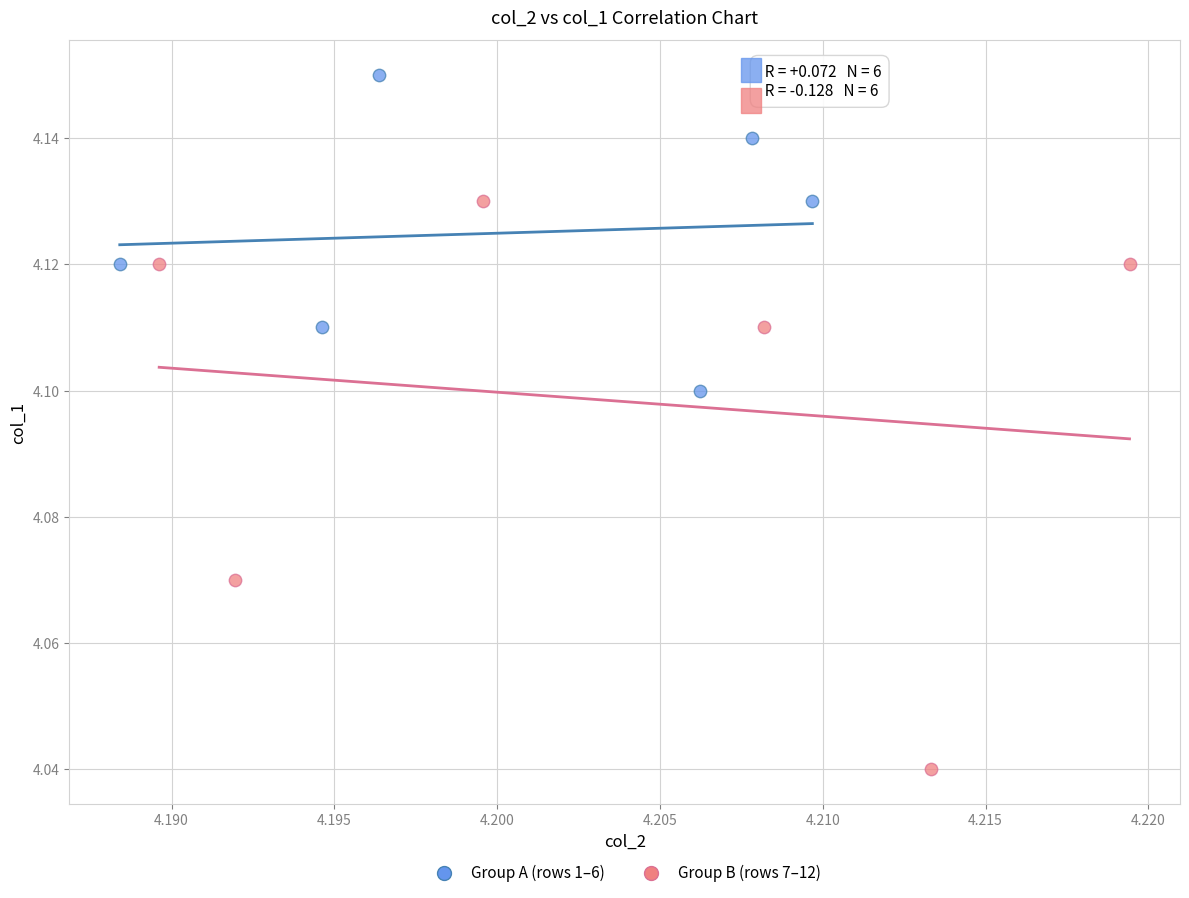

Which series contains the lowest Y value?

Group B (rows 7–12)